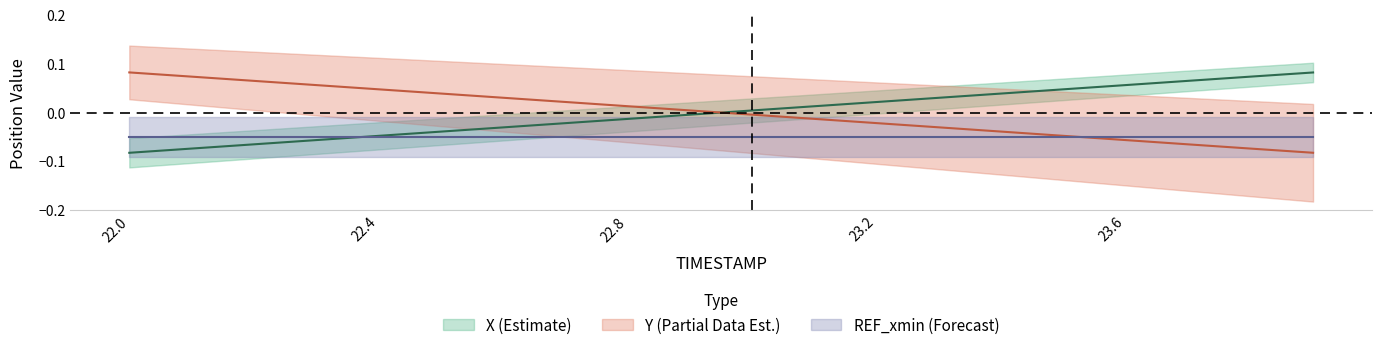

Does the chart display data point markers on the line(s)?

No